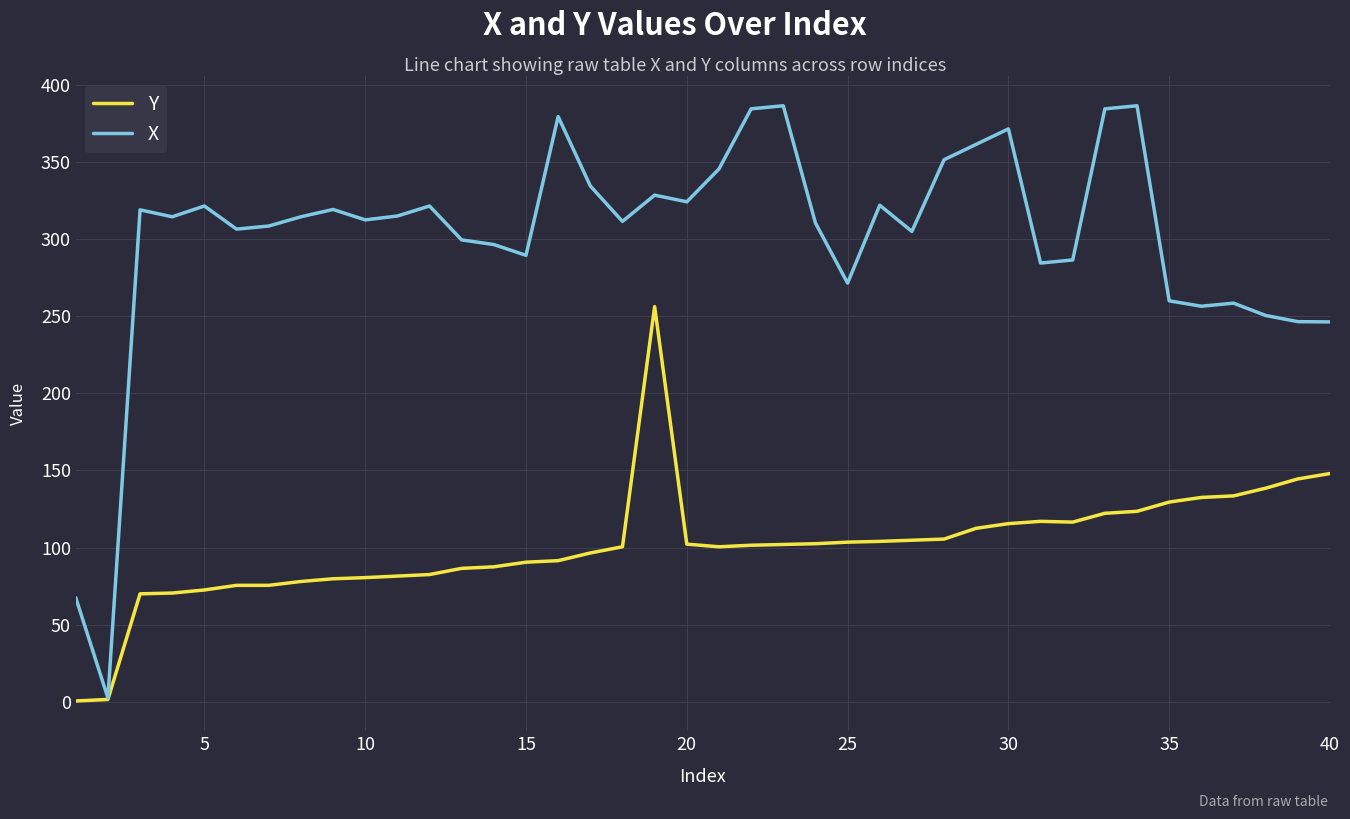

How many series are shown in this chart?

2